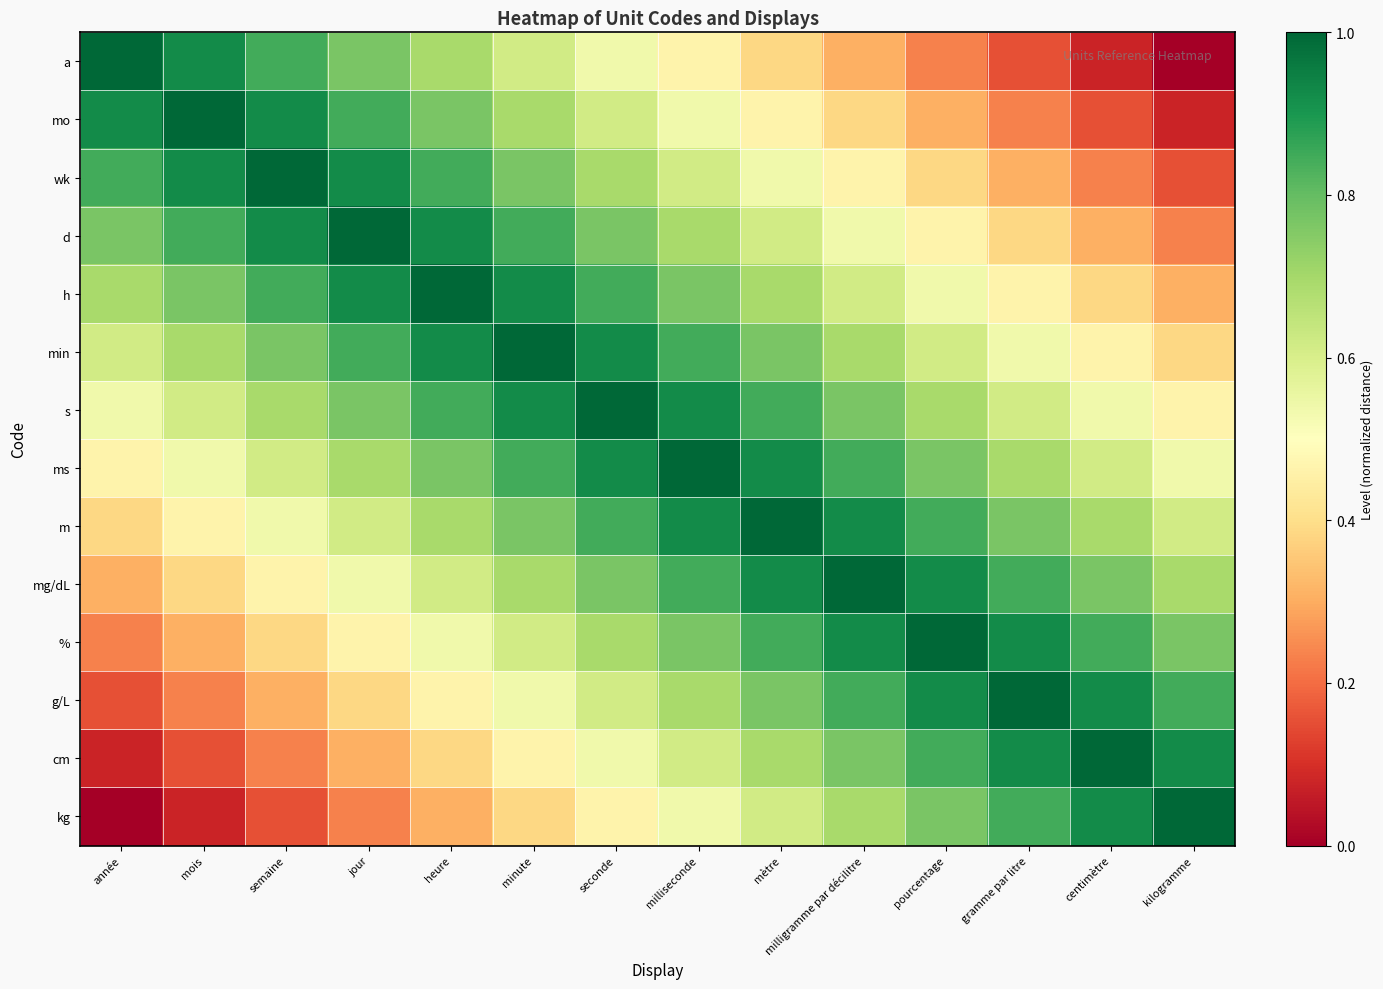

Which has a higher value, gramme par litre or milliseconde?

milliseconde